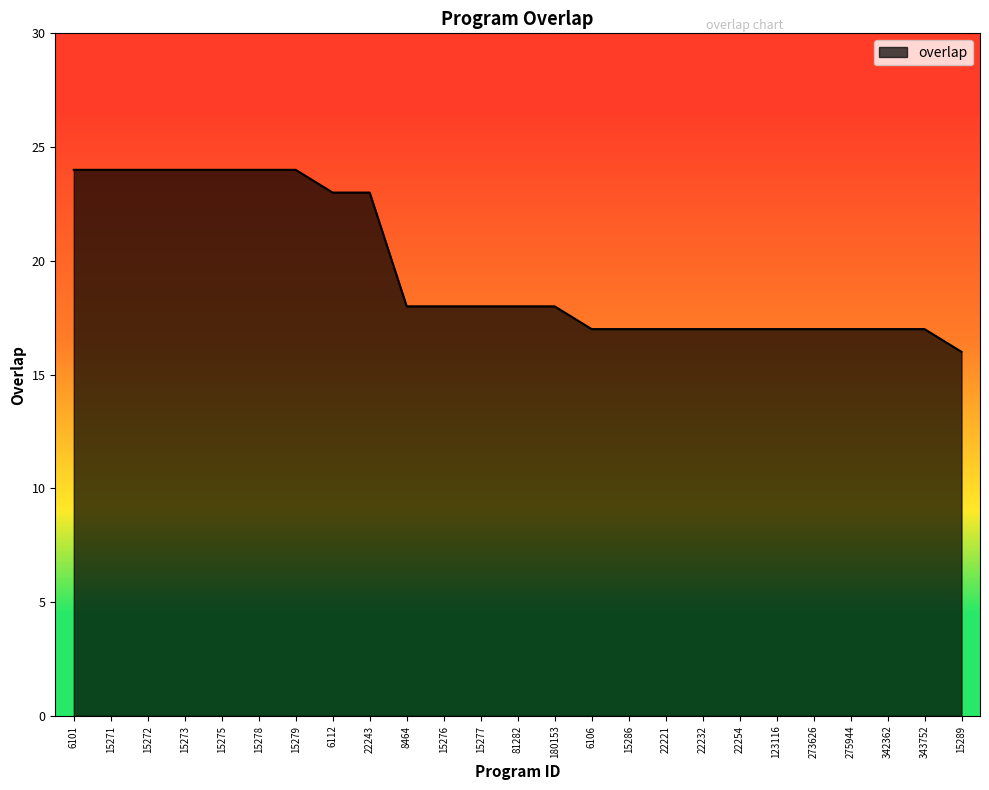

What is the ratio of the value at 22221 to the value at 6106?

1.0